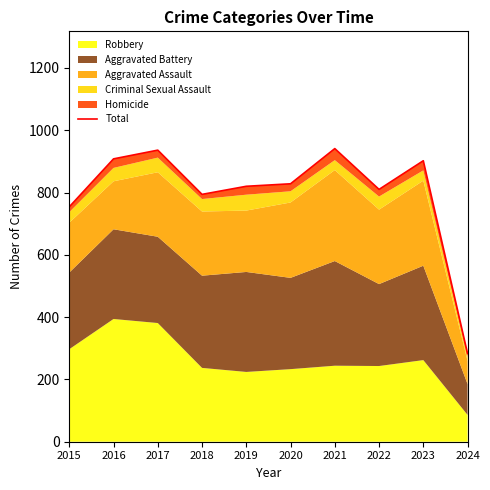

How many lines are shown in the chart?

1